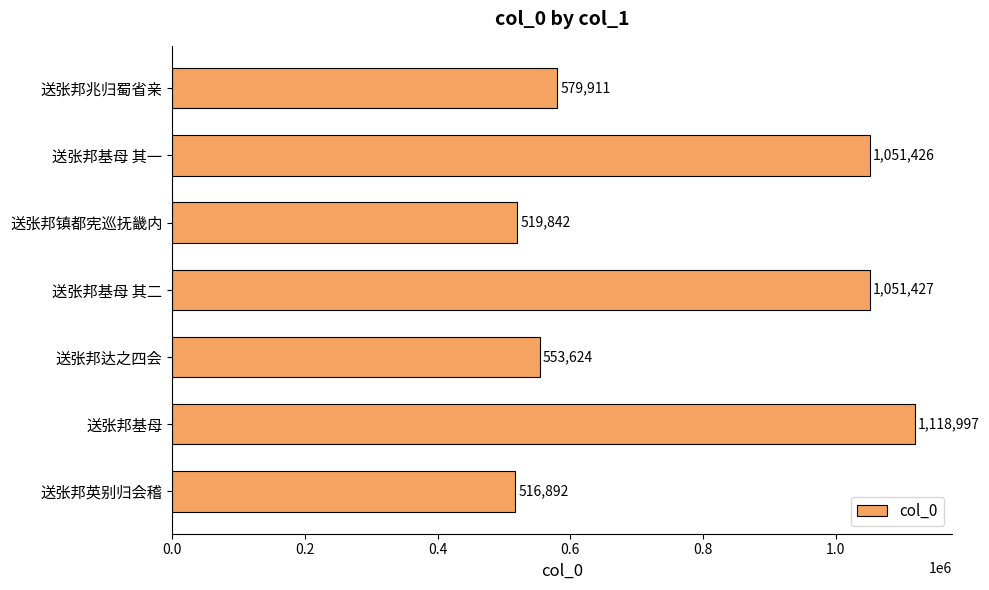

What is the average value?

770303